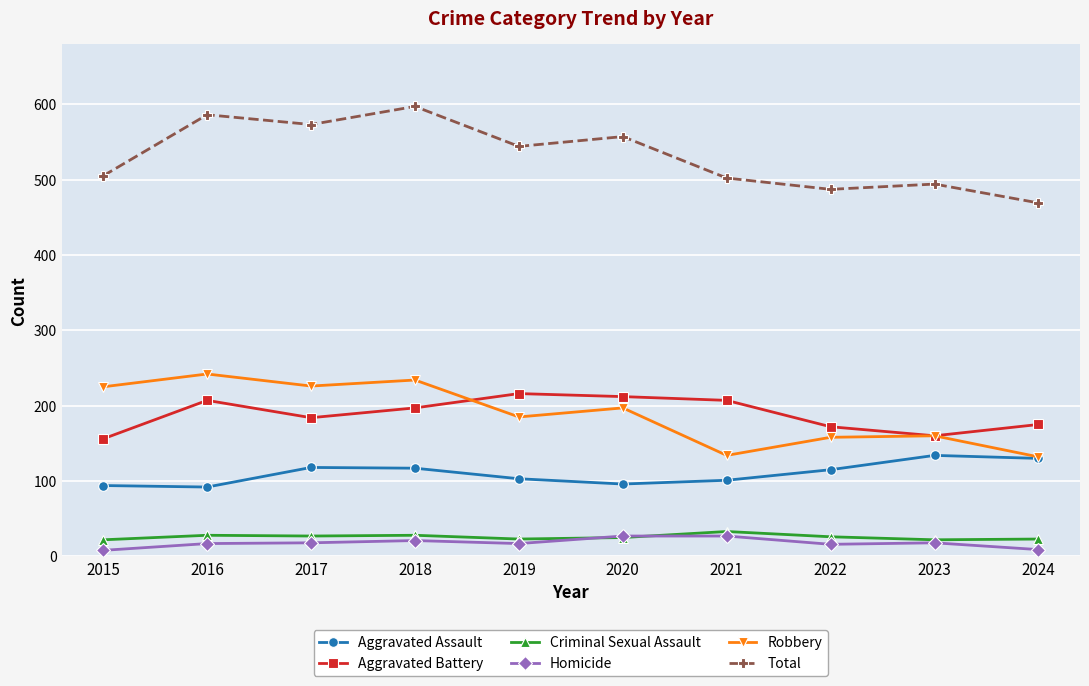

In Aggravated Assault, how many points are higher than both neighbors (excluding endpoints)?

2